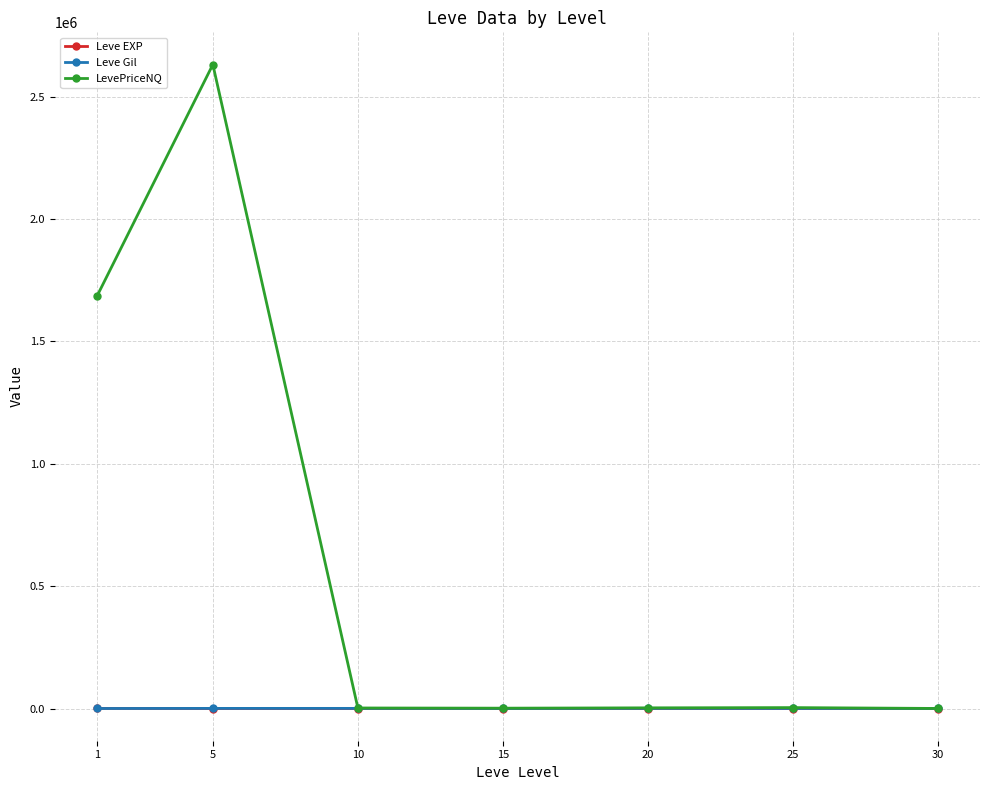

Is the value of LevePriceNQ at 1 greater than the value of Leve Gil at 30?

Yes